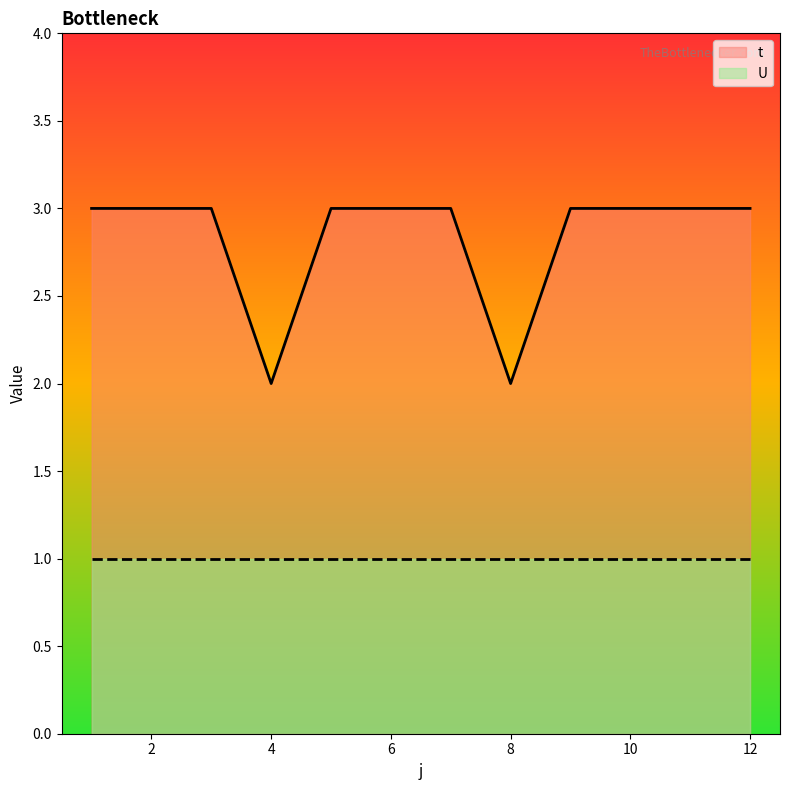

Approximately how many times larger is the value at 5 compared to 1?

1.0